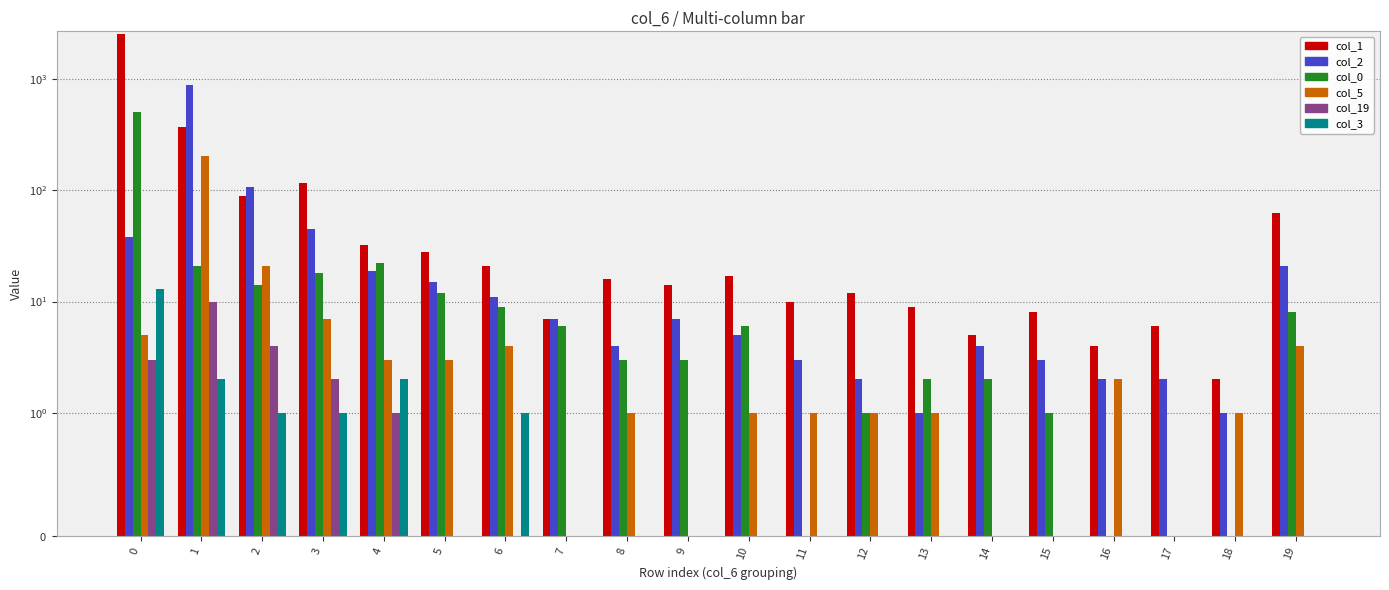

Which series has the largest range (max minus min)?

col_1